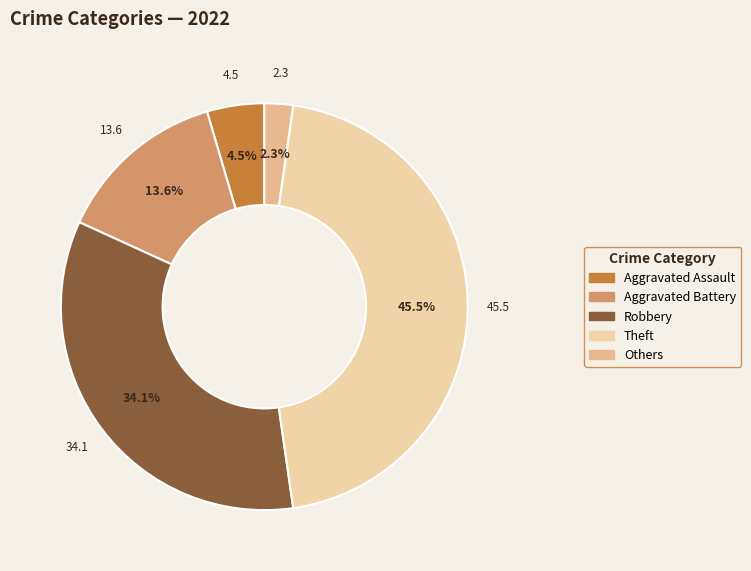

Combined, what portion of the pie is Aggravated Battery and Theft?

59.1%